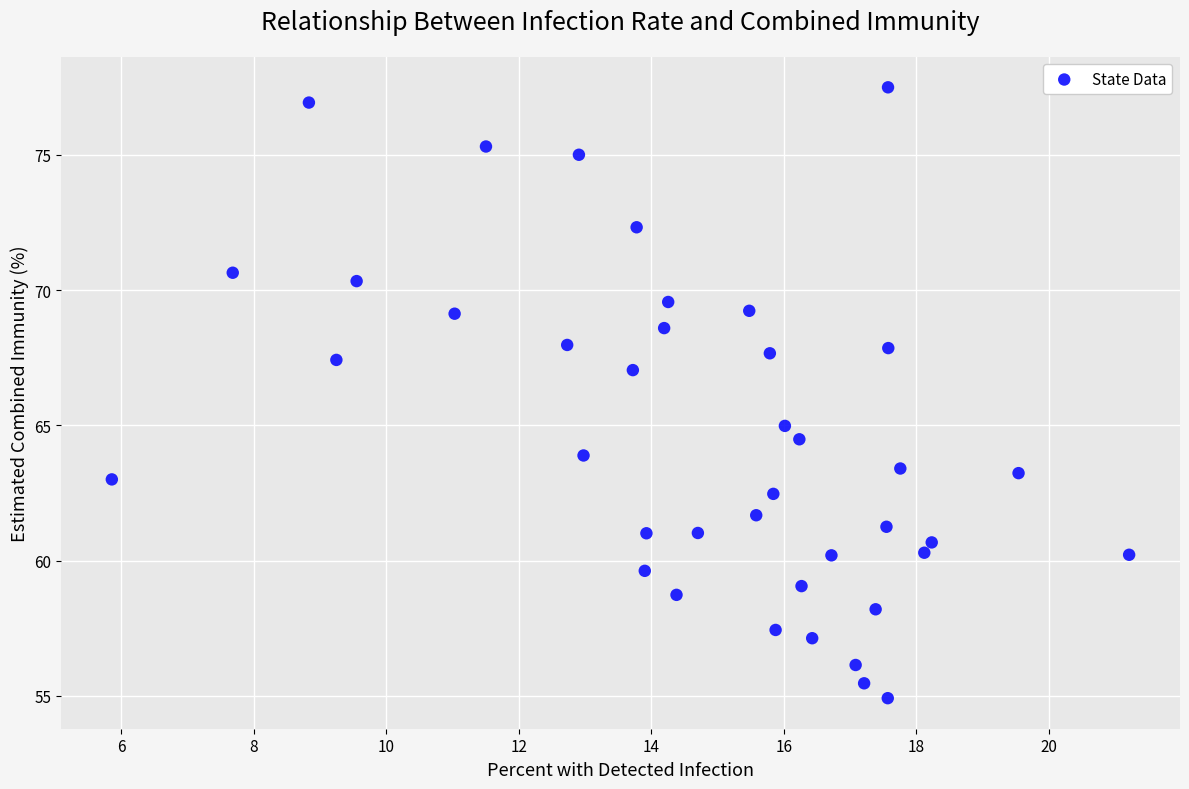

What is the range of Y values (max minus min)?

22.6